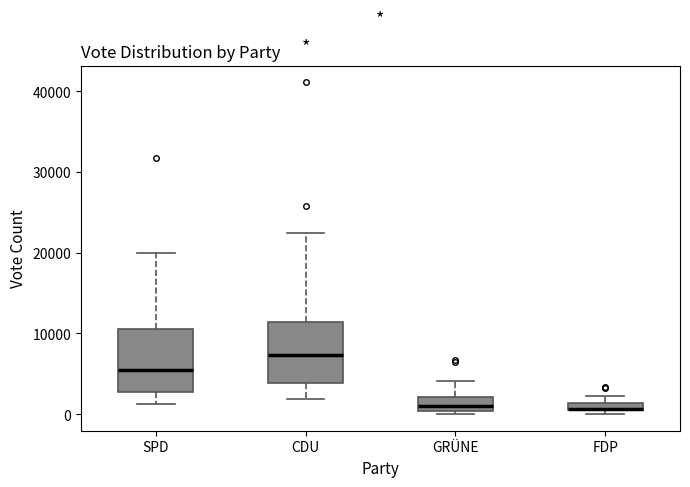

Where does the median line of the box for CDU sit on the y-axis? The values are not printed on the chart, so give them approximately, as read against the axis.

7000